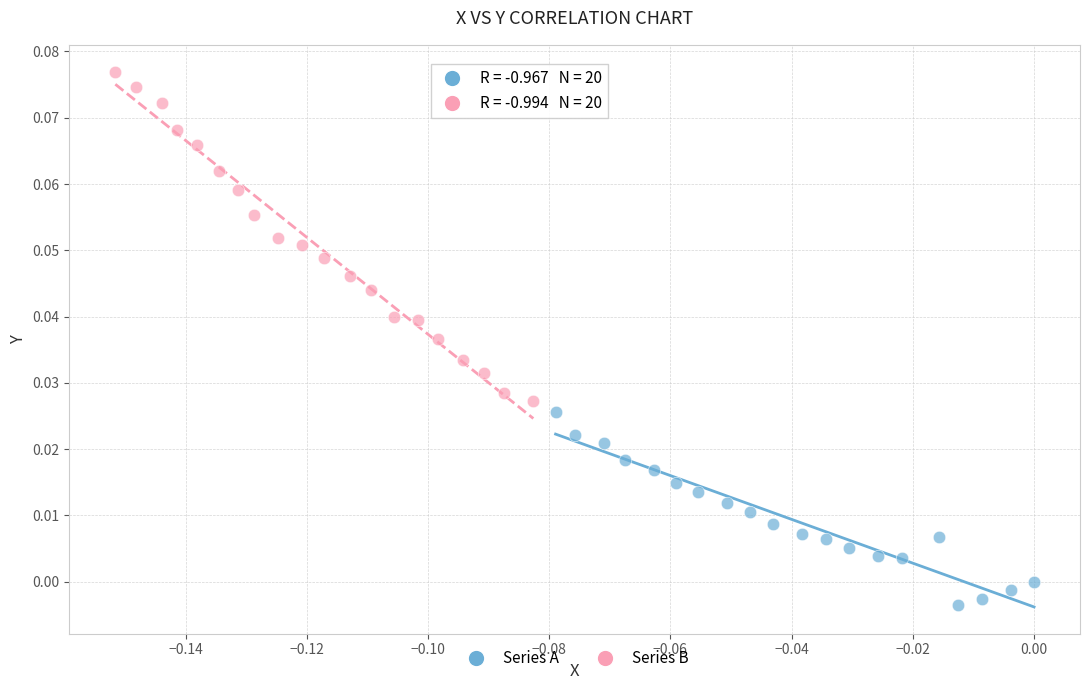

Which series contains the lowest Y value?

Series A